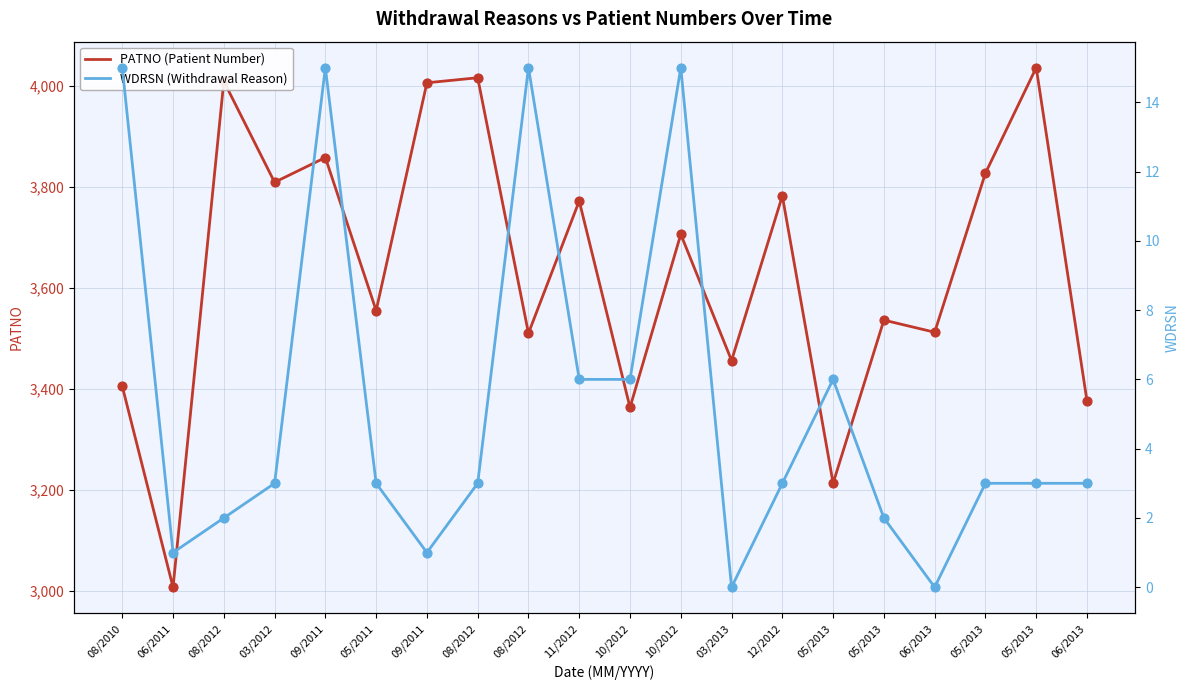

At which category is the sum across all series the highest?

05/2013